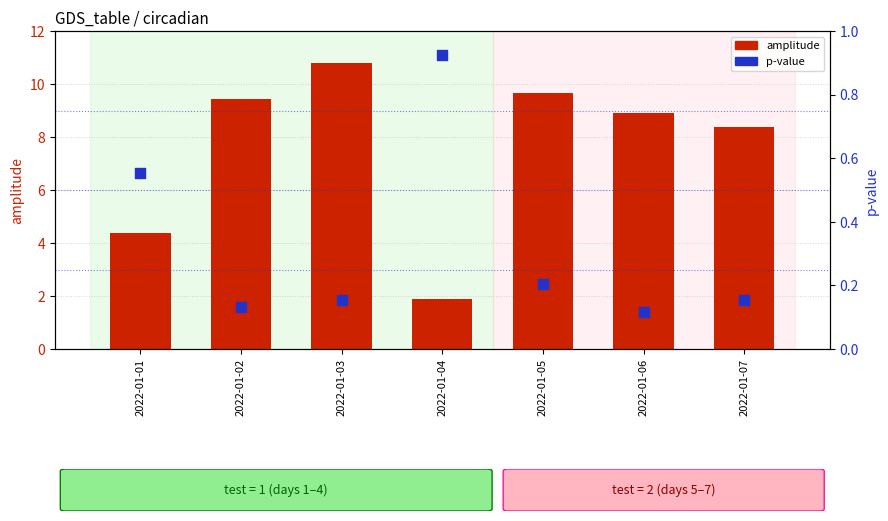

Which series has the largest total across all categories?

amplitude